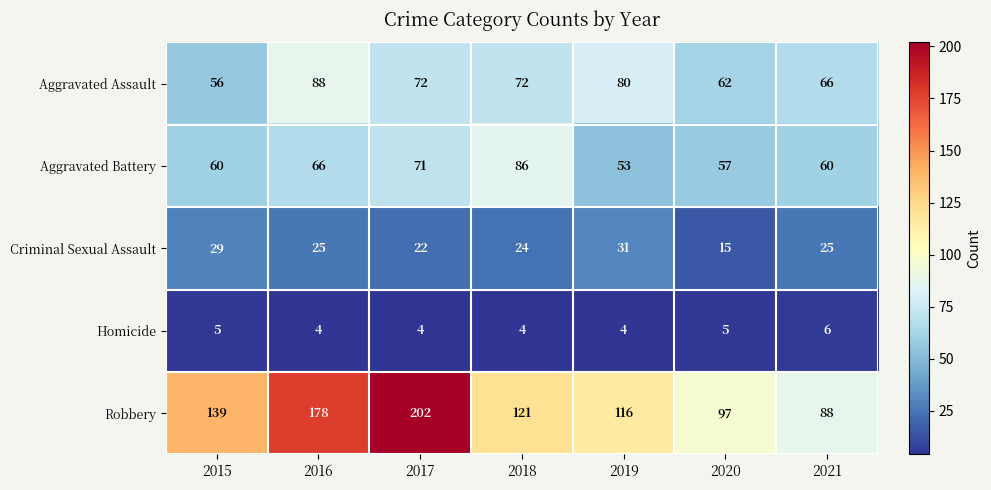

What value does the Robbery series have at 2015?

139